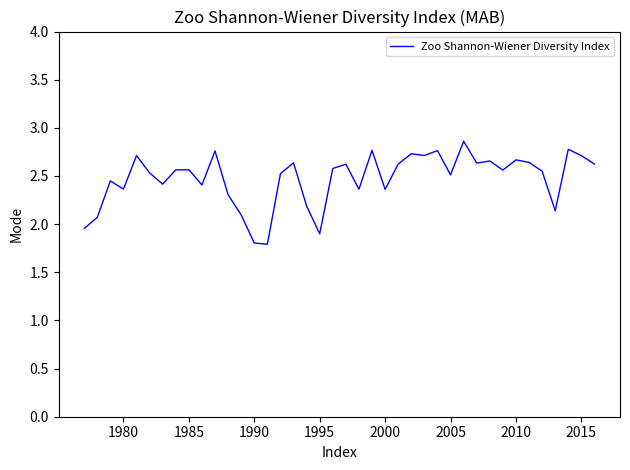

What is the greatest value displayed?

2.9